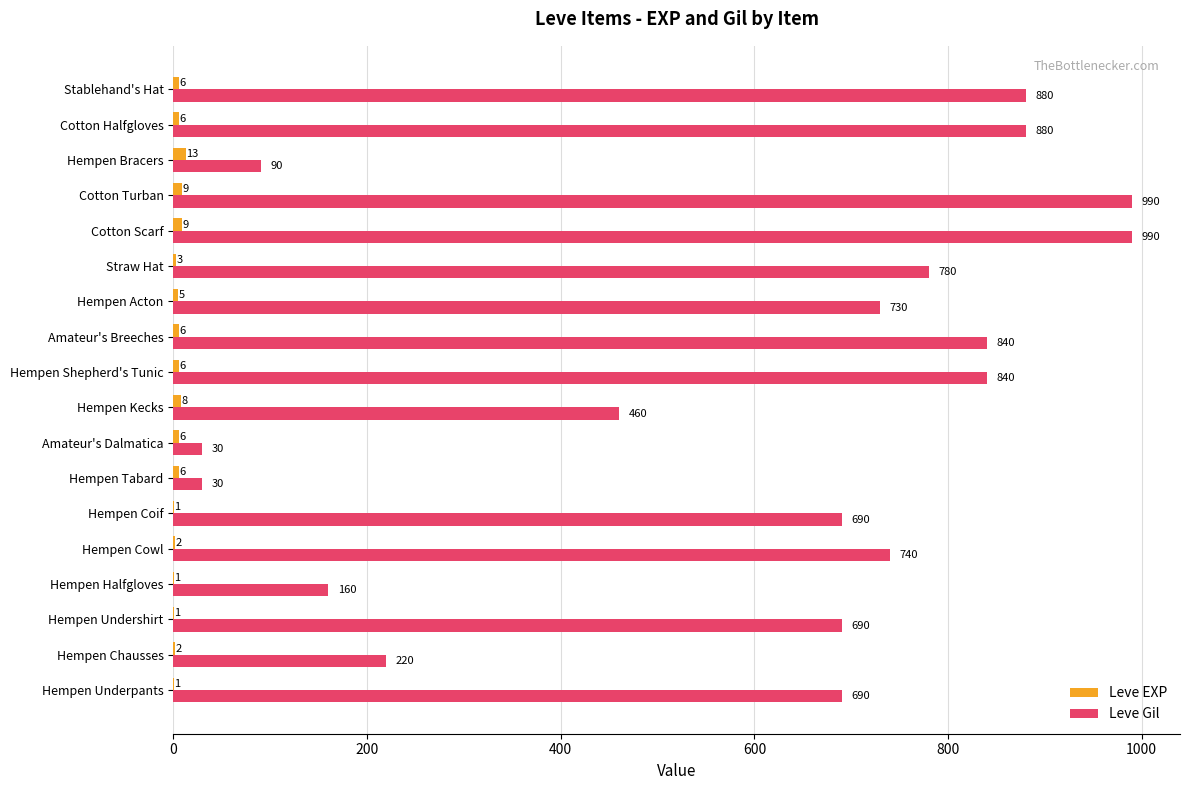

What is the sum of all Leve Gil values?

10730